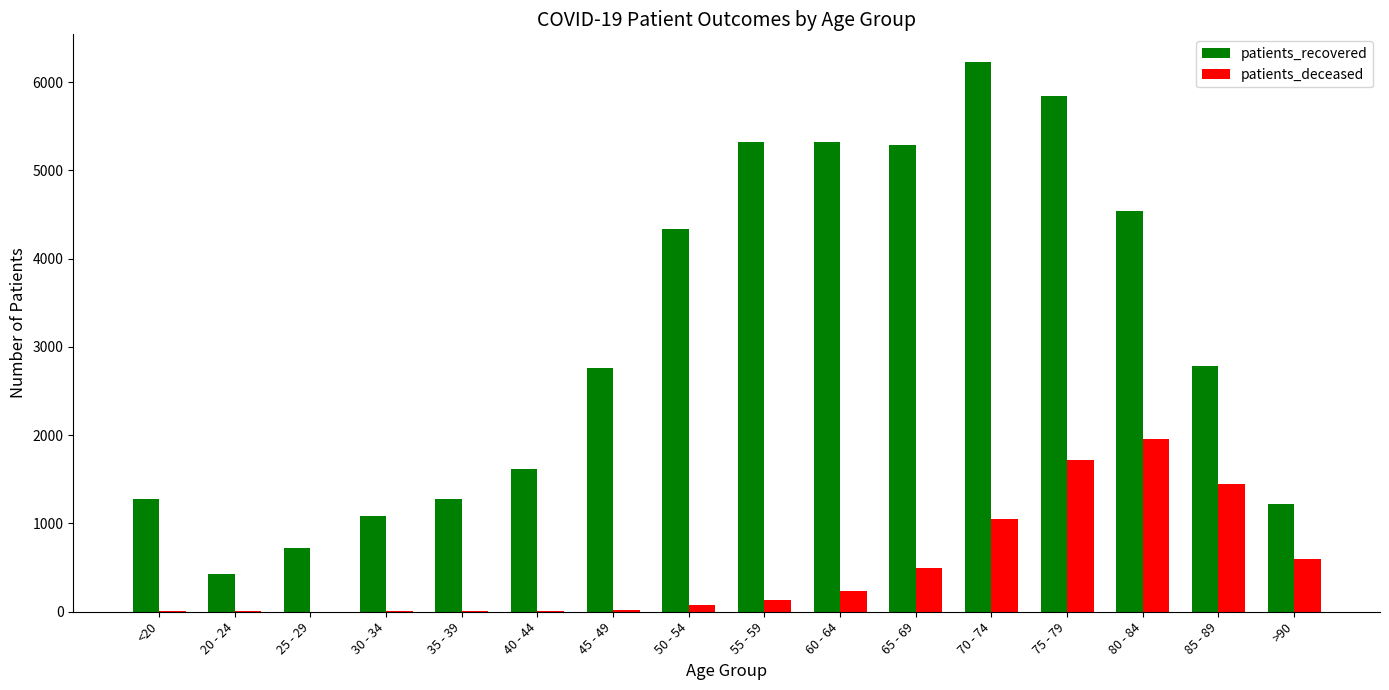

Which category has the highest value in the patients_deceased series?

80 - 84